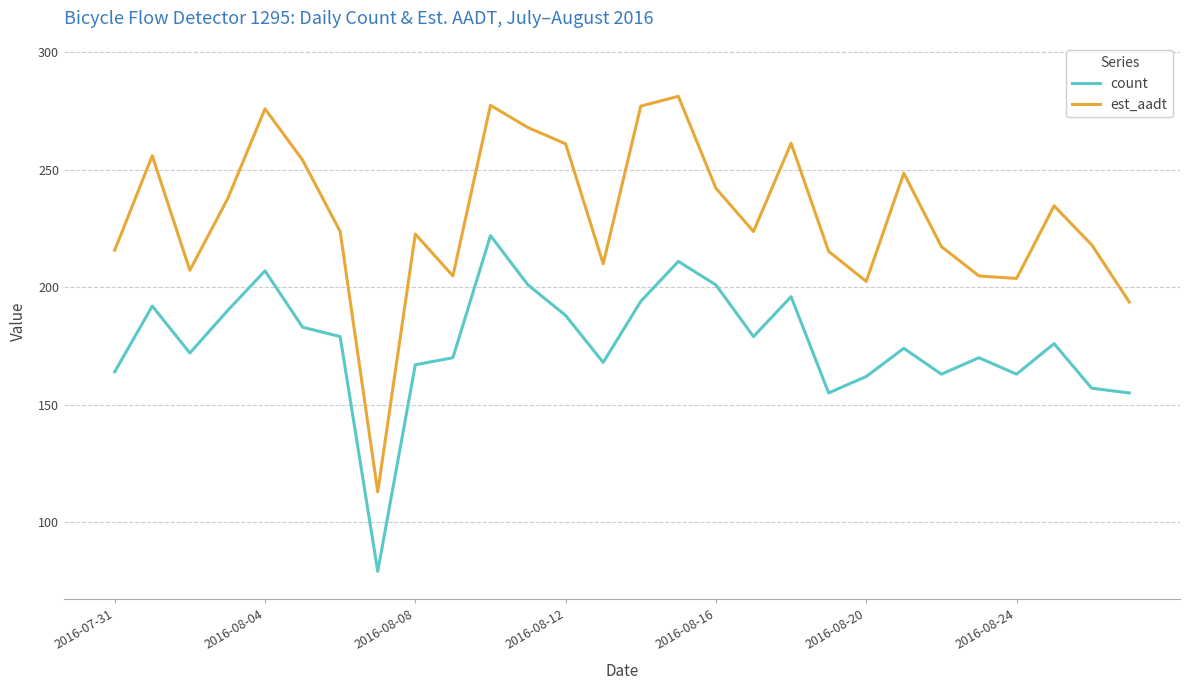

True or false: count and est_aadt cross at least once.

False